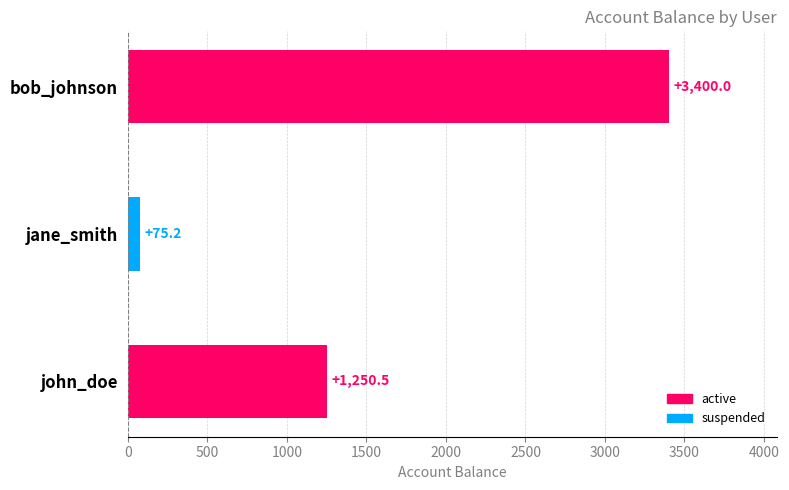

What is the difference between the values at bob_johnson and john_doe?

2149.5